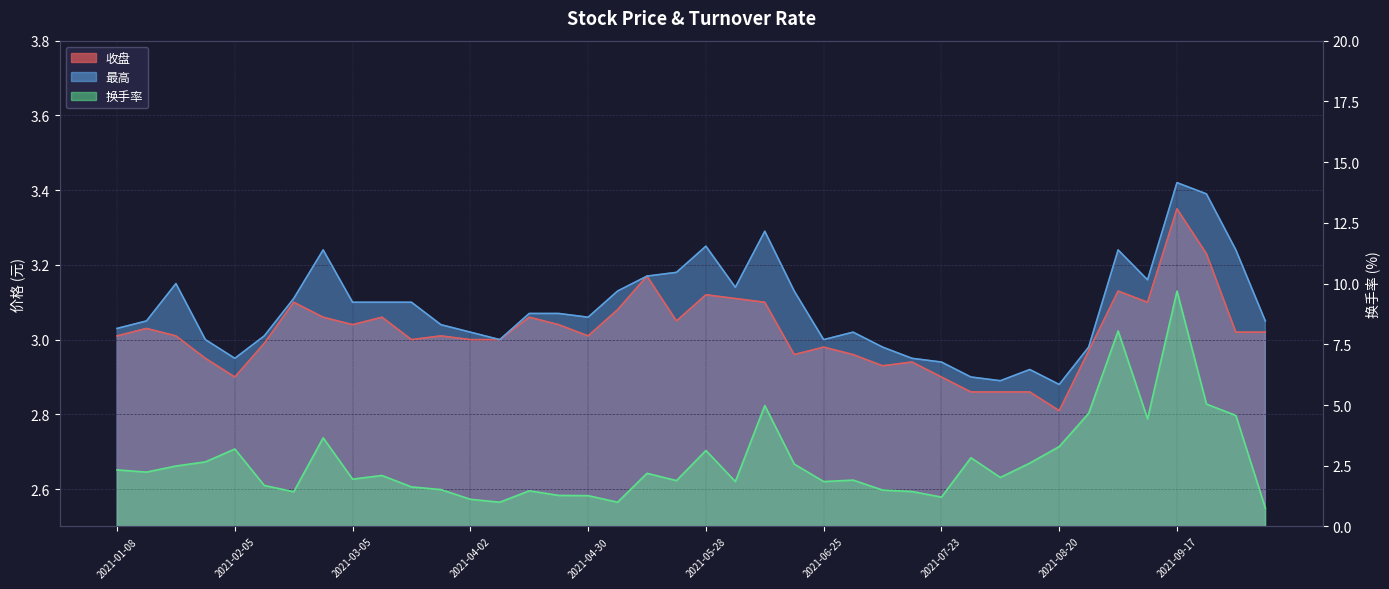

Reading left to right, list all the values displayed in this chart.

收盘: 2021-01-08=3.0	2021-01-15=3.0	2021-01-22=3.0	2021-01-29=3.0	2021-02-05=2.9	2021-02-10=3.0	2021-02-19=3.1	2021-02-26=3.1	2021-03-05=3.0	2021-03-12=3.1	2021-03-19=3.0	2021-03-26=3.0	2021-04-02=3.0	2021-04-09=3.0	2021-04-16=3.1	2021-04-23=3.0	2021-04-30=3.0	2021-05-07=3.1	2021-05-14=3.2	2021-05-21=3.0	2021-05-28=3.1	2021-06-04=3.1	2021-06-11=3.1	2021-06-18=3.0	2021-06-25=3.0	2021-07-02=3.0	2021-07-09=2.9	2021-07-16=2.9	2021-07-23=2.9	2021-07-30=2.9	2021-08-06=2.9	2021-08-13=2.9	2021-08-20=2.8	2021-08-27=3.0	2021-09-03=3.1	2021-09-10=3.1	2021-09-17=3.4	2021-09-24=3.2	2021-09-30=3.0	2021-10-08=3.0
最高: 2021-01-08=3.0	2021-01-15=3.0	2021-01-22=3.1	2021-01-29=3.0	2021-02-05=3.0	2021-02-10=3.0	2021-02-19=3.1	2021-02-26=3.2	2021-03-05=3.1	2021-03-12=3.1	2021-03-19=3.1	2021-03-26=3.0	2021-04-02=3.0	2021-04-09=3.0	2021-04-16=3.1	2021-04-23=3.1	2021-04-30=3.1	2021-05-07=3.1	2021-05-14=3.2	2021-05-21=3.2	2021-05-28=3.2	2021-06-04=3.1	2021-06-11=3.3	2021-06-18=3.1	2021-06-25=3.0	2021-07-02=3.0	2021-07-09=3.0	2021-07-16=3.0	2021-07-23=2.9	2021-07-30=2.9	2021-08-06=2.9	2021-08-13=2.9	2021-08-20=2.9	2021-08-27=3.0	2021-09-03=3.2	2021-09-10=3.2	2021-09-17=3.4	2021-09-24=3.4	2021-09-30=3.2	2021-10-08=3.0
换手率: 2021-01-08=2.3	2021-01-15=2.2	2021-01-22=2.5	2021-01-29=2.7	2021-02-05=3.2	2021-02-10=1.7	2021-02-19=1.4	2021-02-26=3.6	2021-03-05=1.9	2021-03-12=2.1	2021-03-19=1.6	2021-03-26=1.5	2021-04-02=1.1	2021-04-09=1.0	2021-04-16=1.5	2021-04-23=1.3	2021-04-30=1.3	2021-05-07=1.0	2021-05-14=2.2	2021-05-21=1.9	2021-05-28=3.1	2021-06-04=1.9	2021-06-11=5.0	2021-06-18=2.6	2021-06-25=1.9	2021-07-02=1.9	2021-07-09=1.5	2021-07-16=1.4	2021-07-23=1.2	2021-07-30=2.8	2021-08-06=2.0	2021-08-13=2.6	2021-08-20=3.3	2021-08-27=4.7	2021-09-03=8.1	2021-09-10=4.4	2021-09-17=9.7	2021-09-24=5.0	2021-09-30=4.6	2021-10-08=0.8